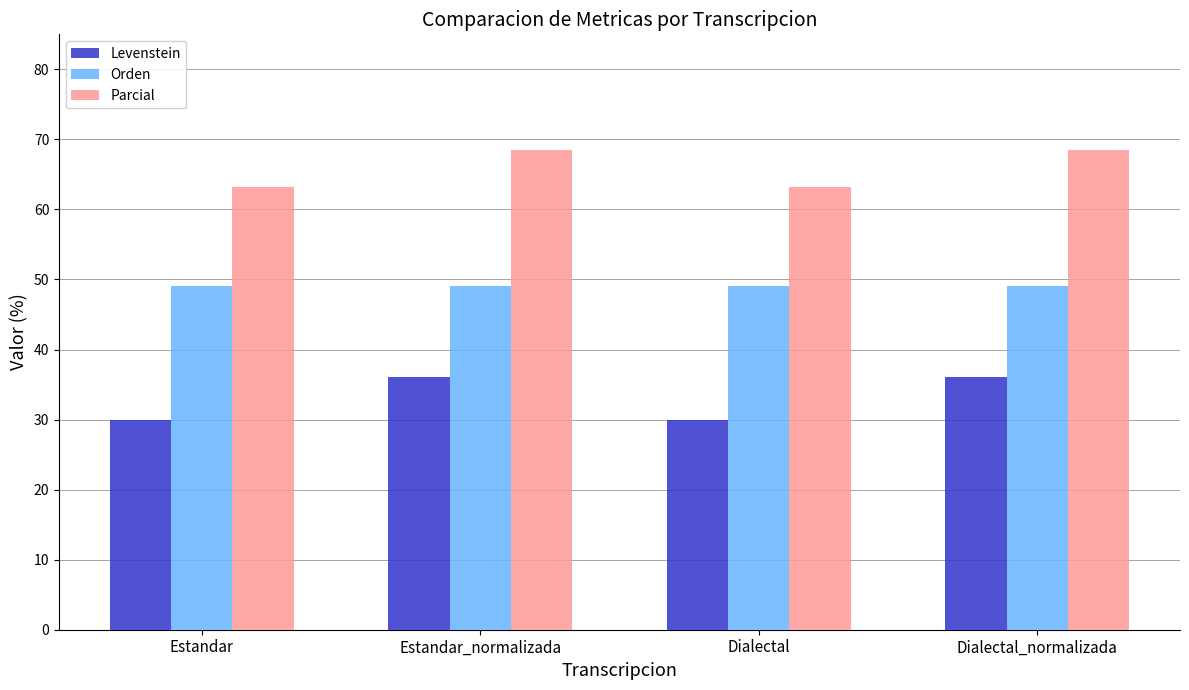

Does the chart contain stacked bars?

No